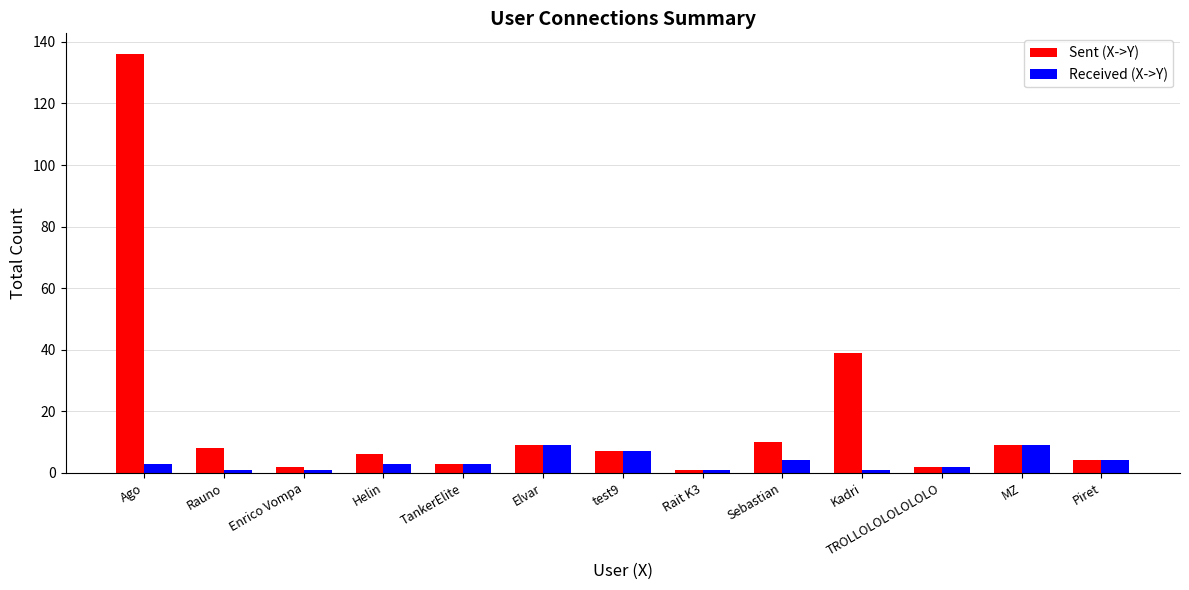

What position from the left is Piret?

13